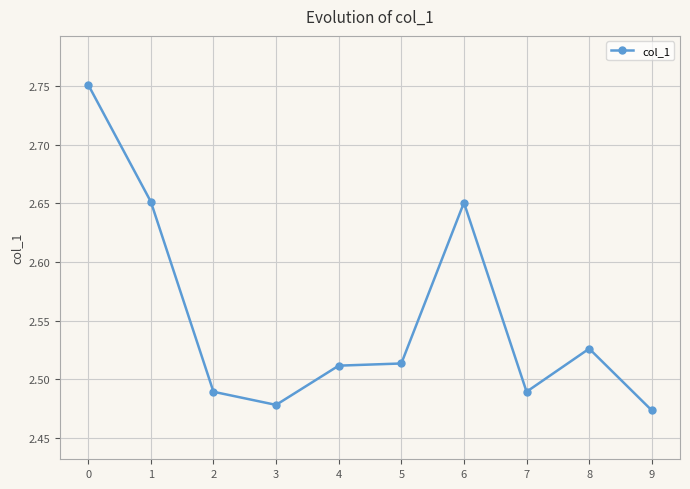

At which category does the data reach its first local valley?

3